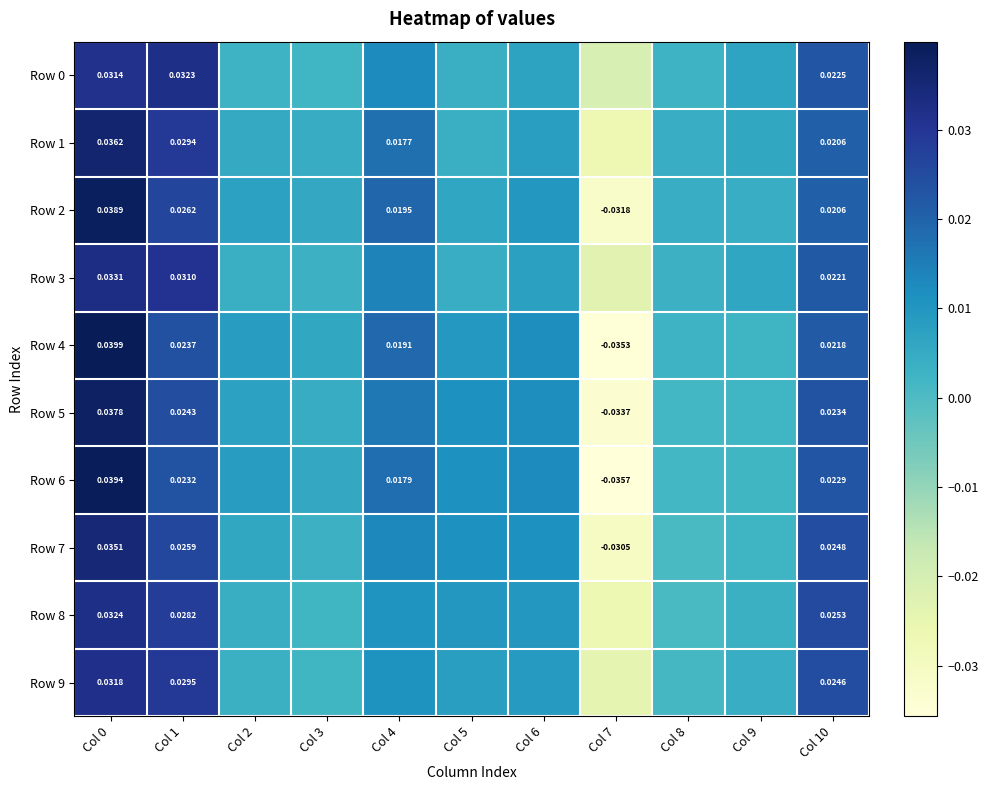

Which has a higher value, Col 7 or Col 10?

Col 10